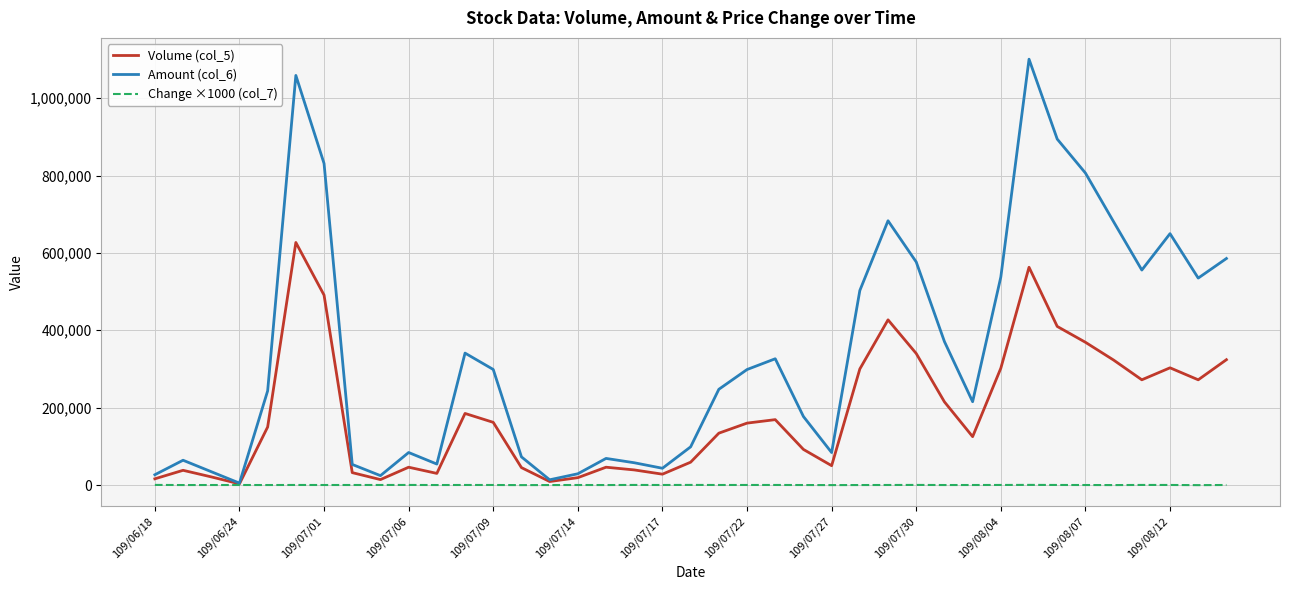

Which series has the largest range (max minus min)?

Amount (col_6)